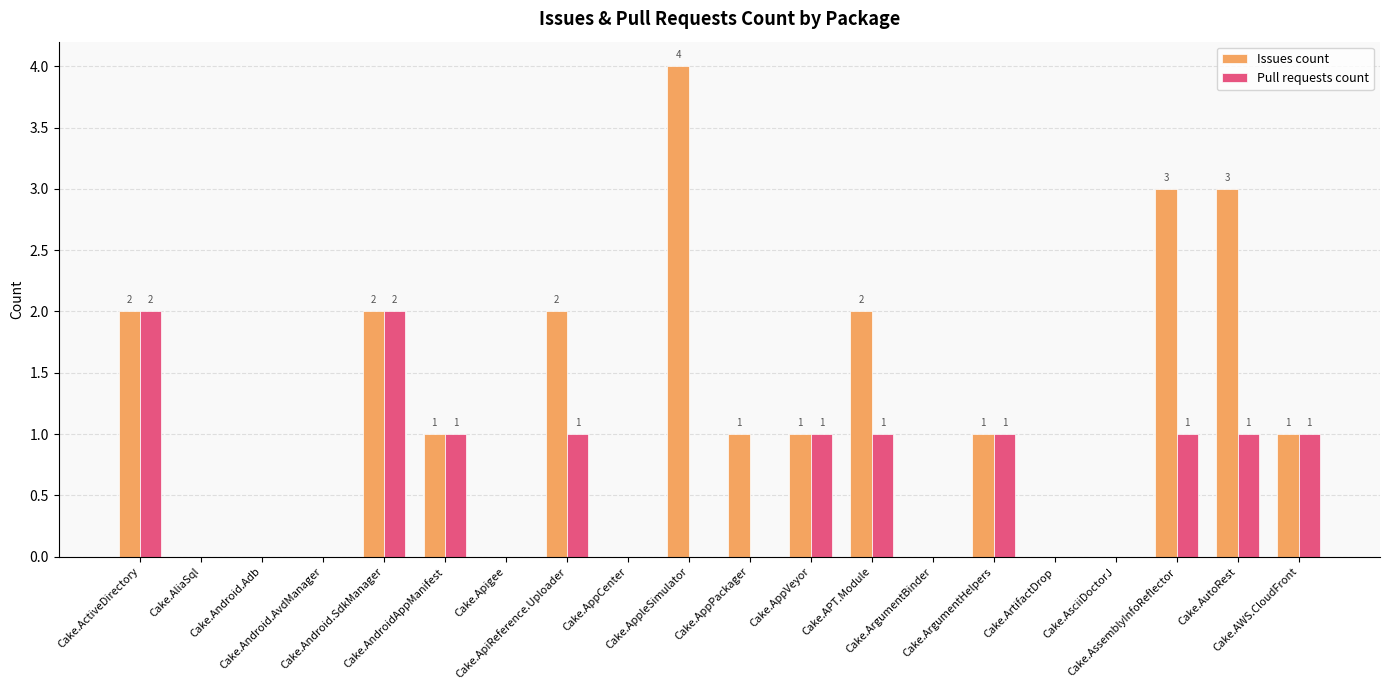

What is the greatest value displayed?

4